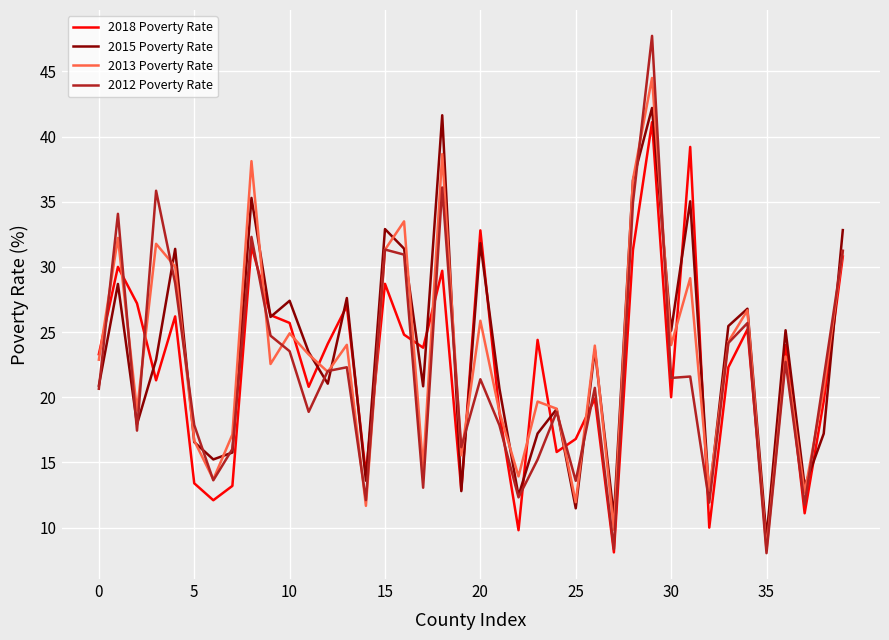

How many values in the 2018 Poverty Rate series are below 23?

19